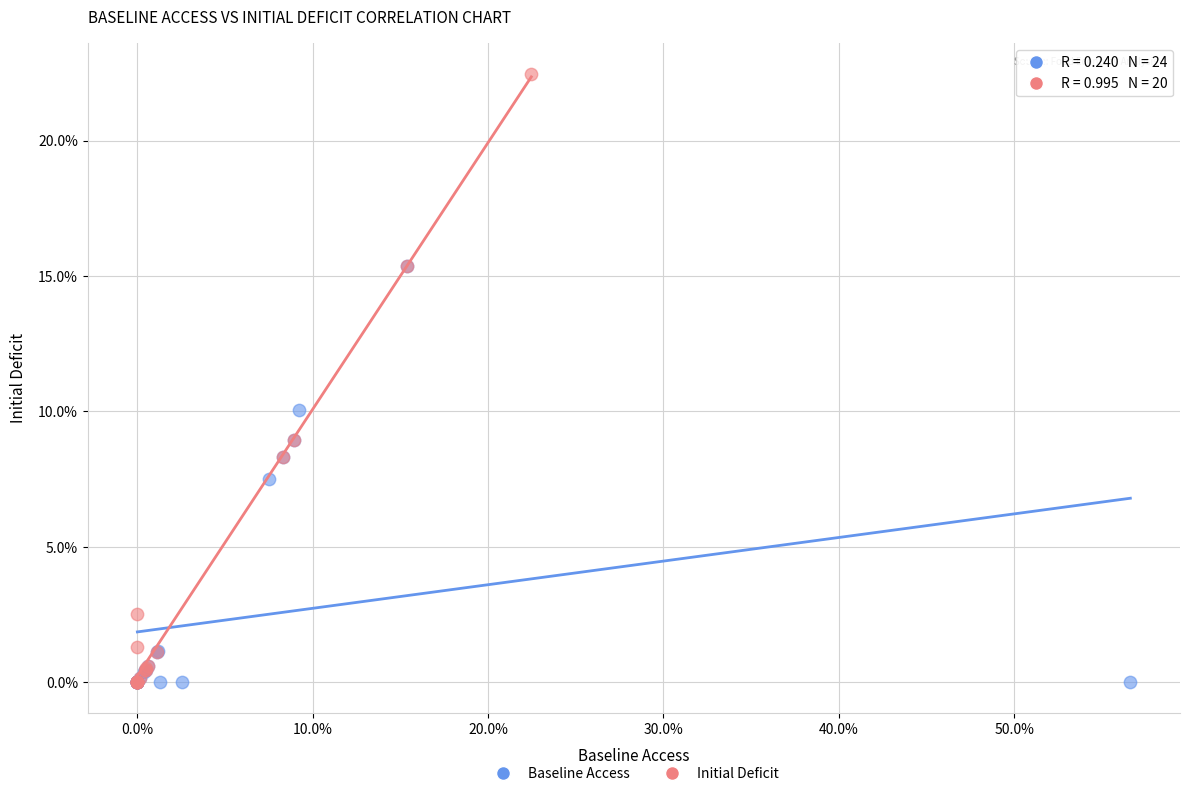

Which series has the widest spread of Y values?

Initial Deficit